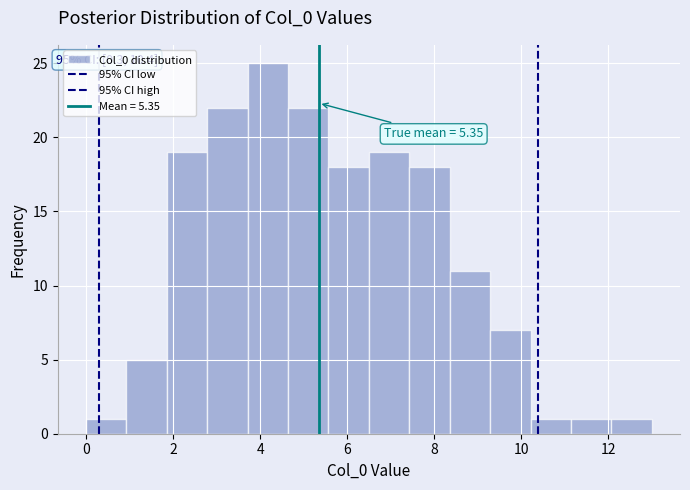

Which range on the x-axis has the tallest bar?

3.8 to 4.6